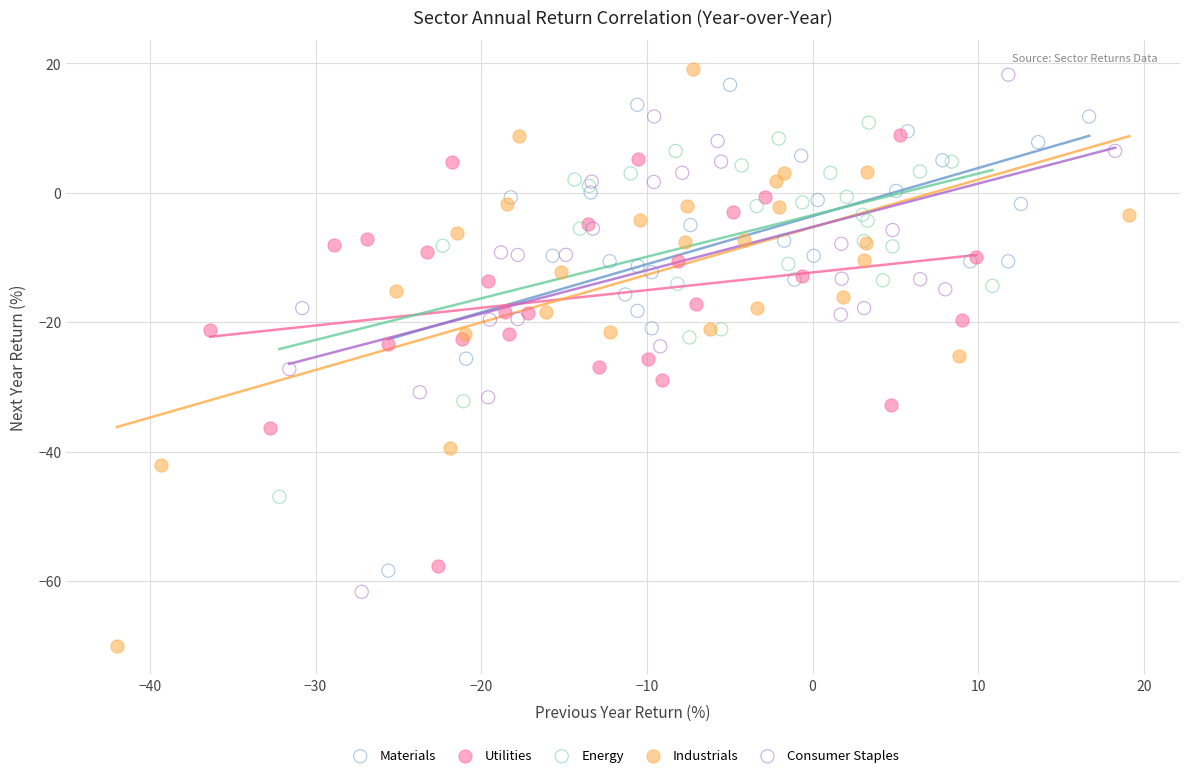

Which series reaches the minimum Y coordinate?

Industrials